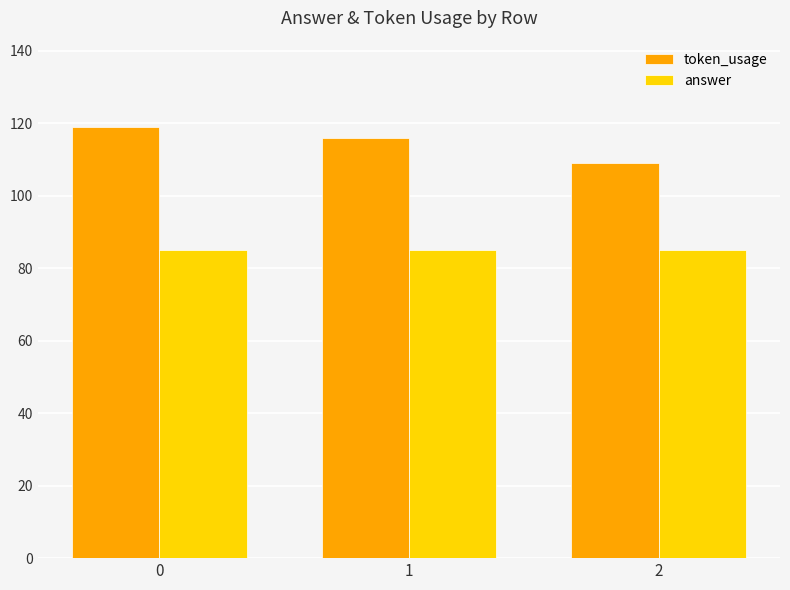

Which series has the largest total across all categories?

token_usage